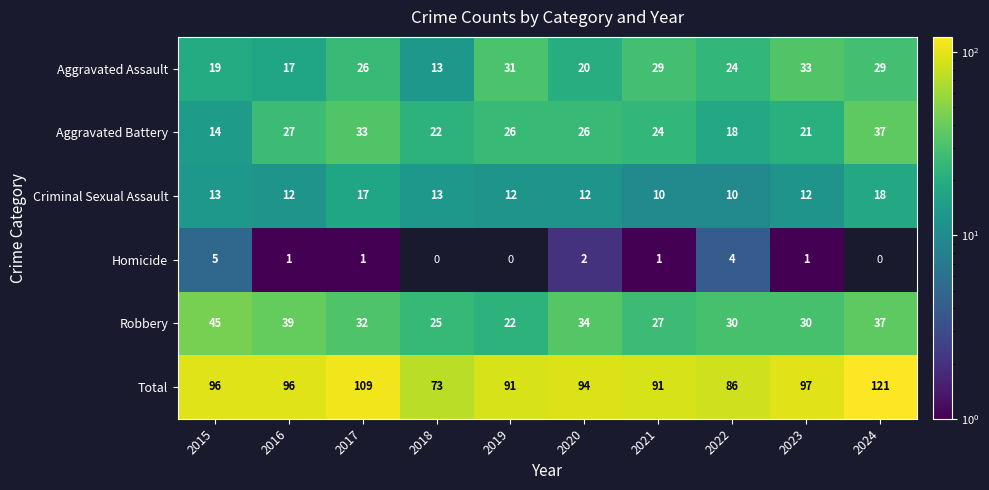

At which category is the sum across all series the highest?

2024